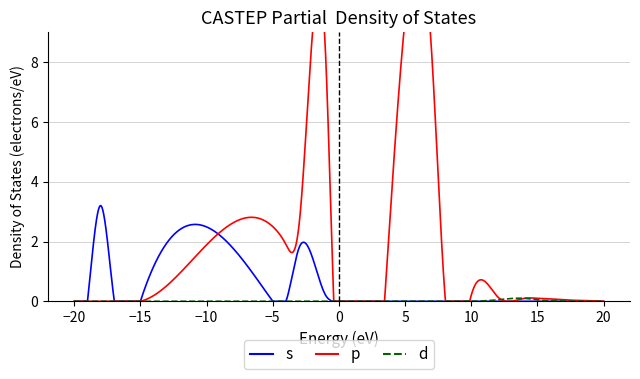

What is the difference between the maximum and minimum values in the s series?

3.2